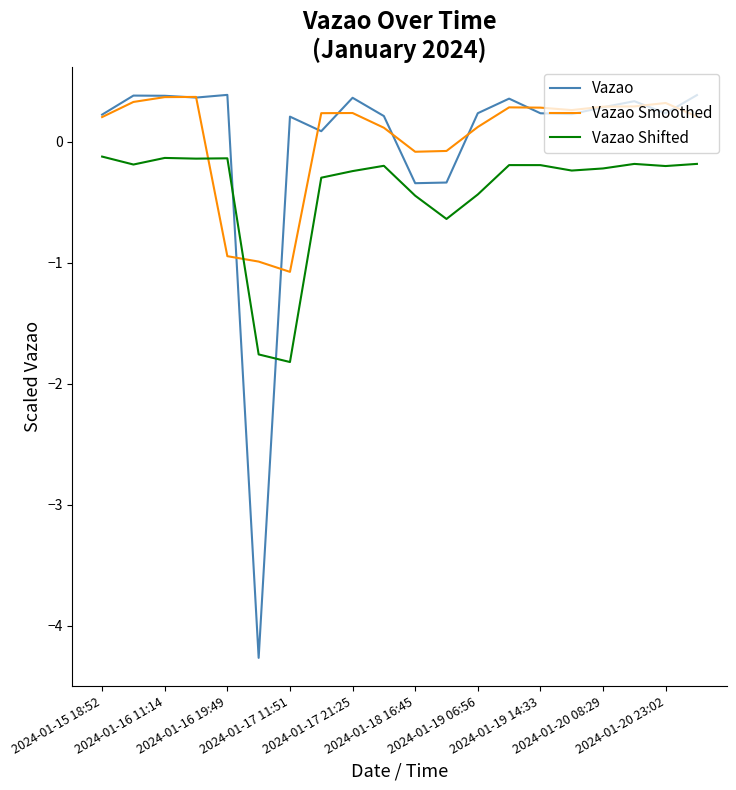

In Vazao Shifted, how many points are higher than both neighbors (excluding endpoints)?

5